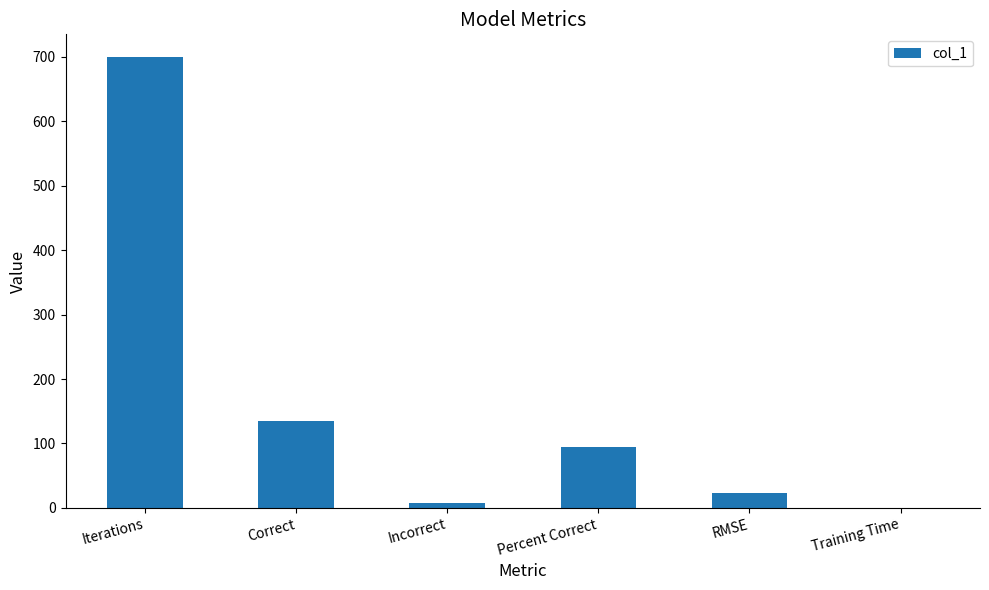

What is the sum of the values at Percent Correct and RMSE?

118.5